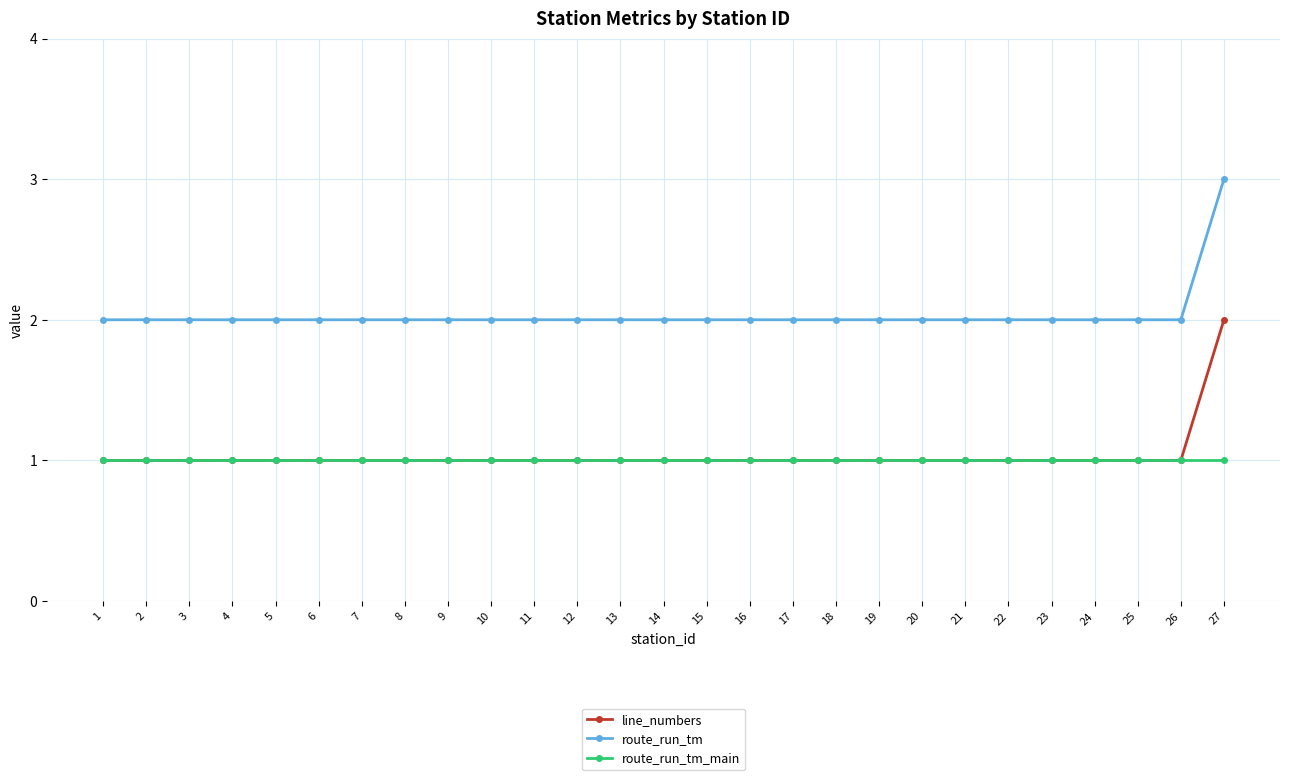

How many series are shown in this chart?

3